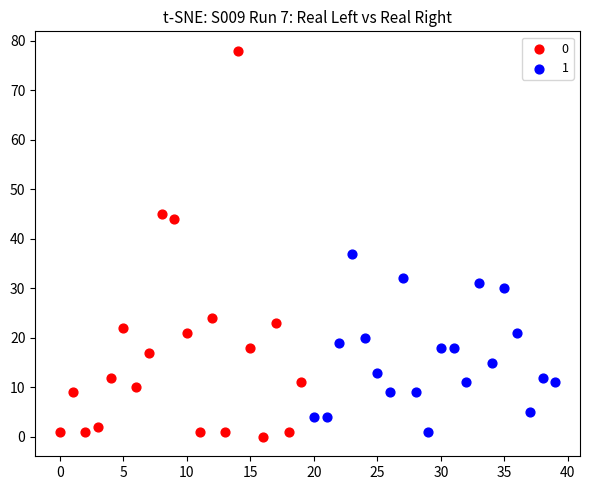

What are all the series names shown in the legend?

0, 1